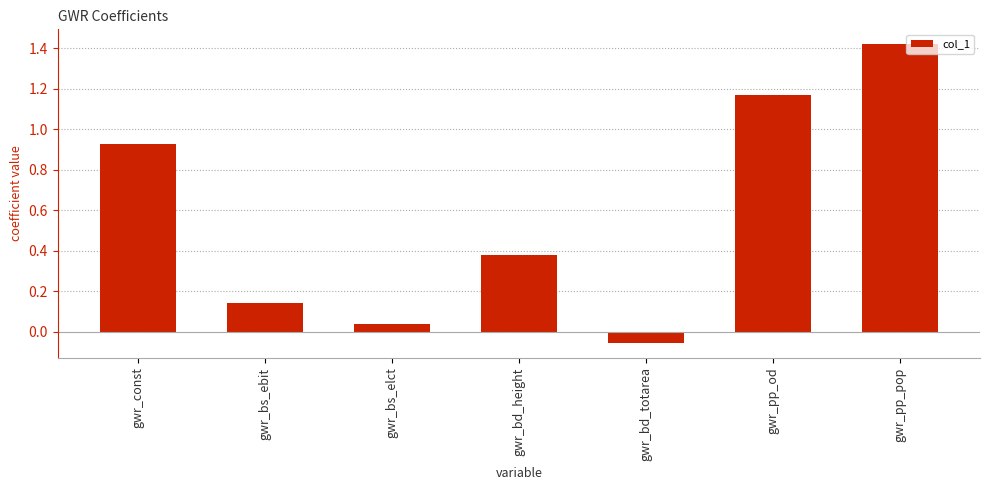

How many data points are less than 0?

1